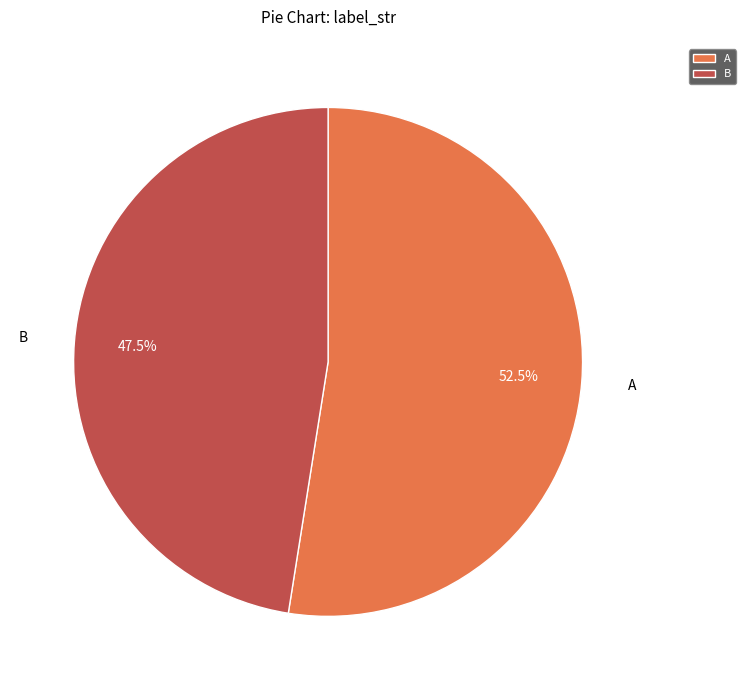

Rank the categories by value from highest to lowest.

A, B